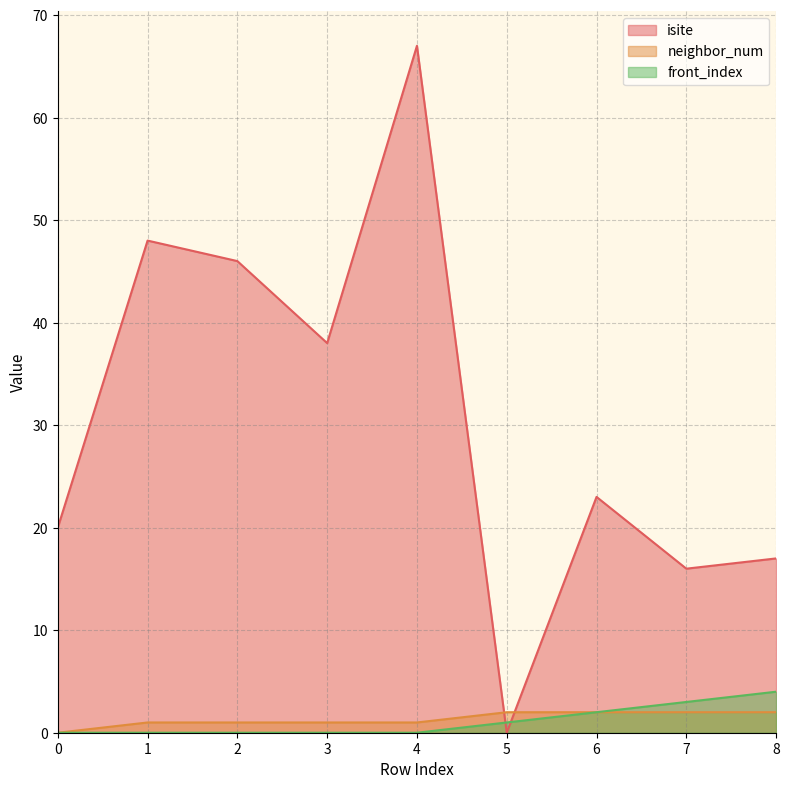

Reading left to right, transcribe all the data shown in this chart.

isite: 0=20	1=48	2=46	3=38	4=67	5=0	6=23	7=16	8=17
neighbor_num: 0=0	1=1	2=1	3=1	4=1	5=2	6=2	7=2	8=2
front_index: 0=0	1=0	2=0	3=0	4=0	5=1	6=2	7=3	8=4